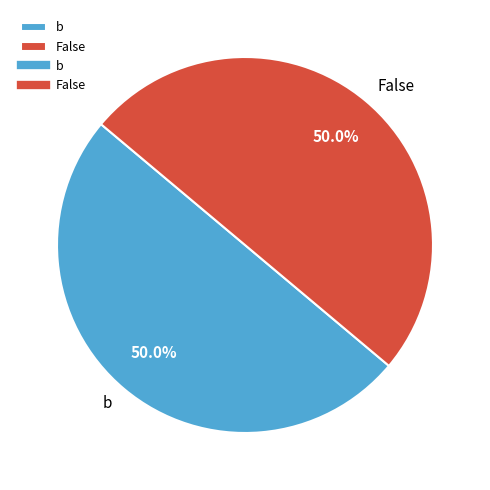

To the nearest percent, what is the average slice percentage?

50%